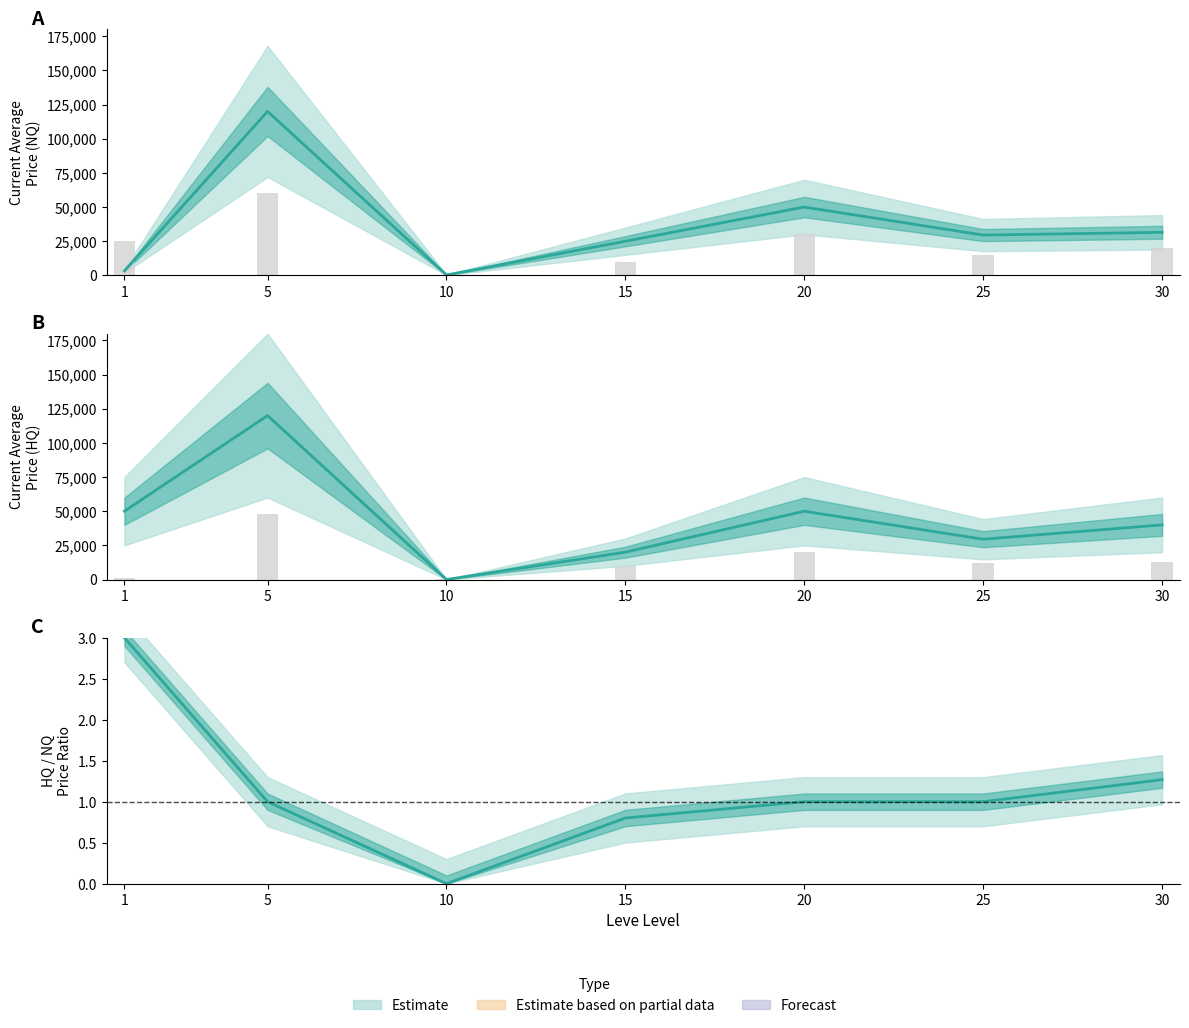

Which category has the lowest value across all series?

10